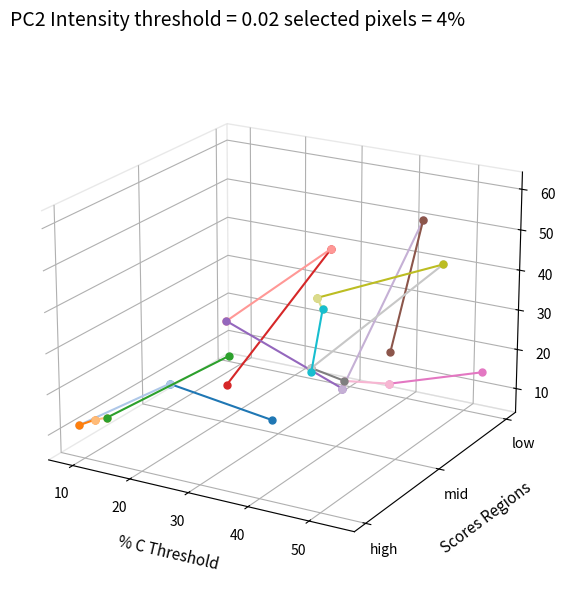

Where is high_seg0 nearest to the value 0?

10